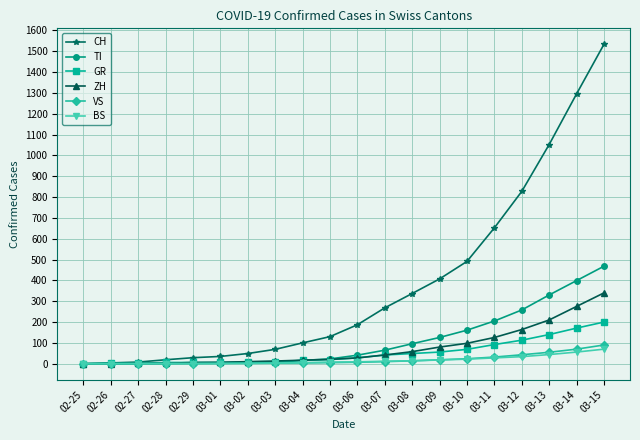

What is the label of the 10th point from the left?

03-05